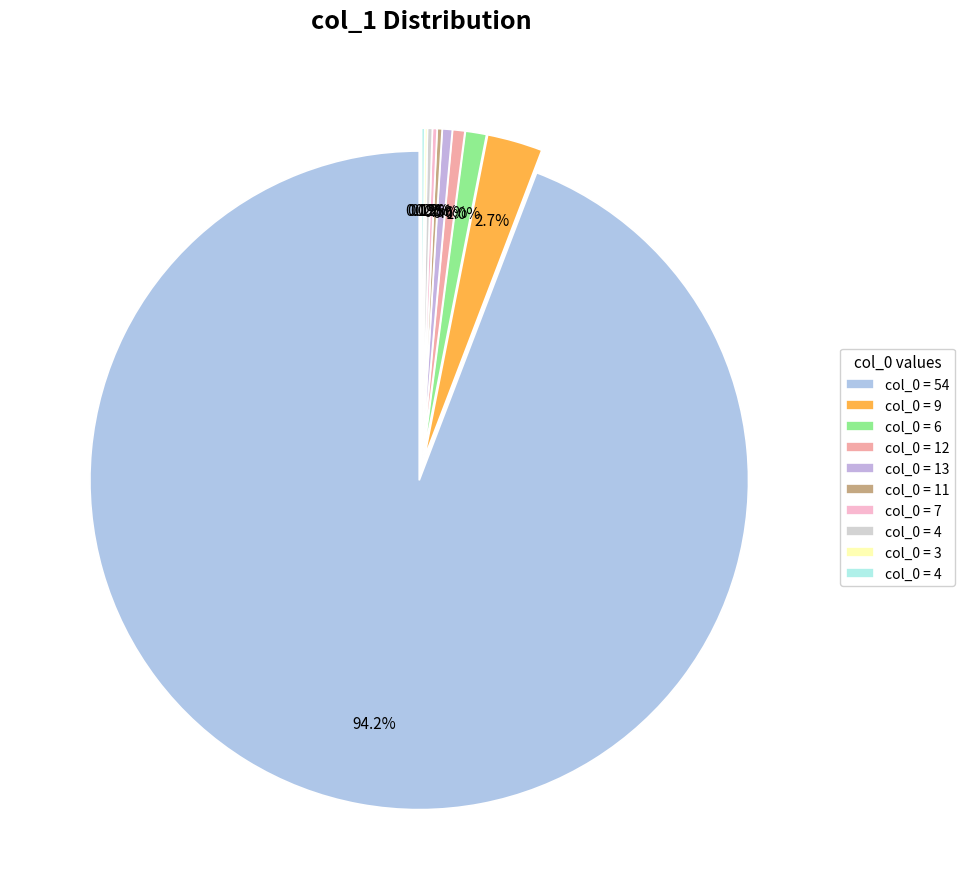

Which category has the smallest portion of the pie?

3